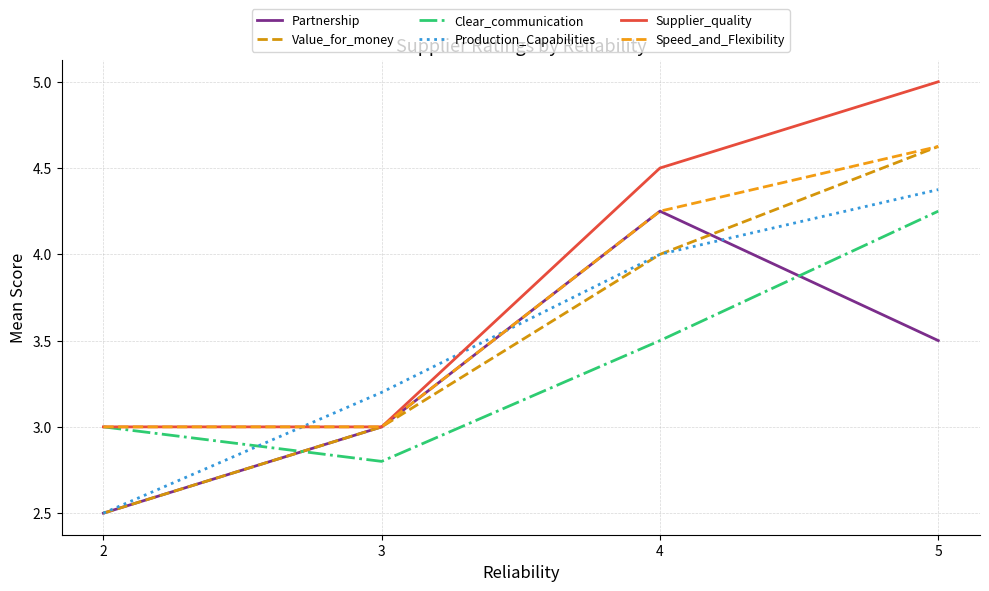

The Production_Capabilities series shows 2.5 at 2. True or false?

True